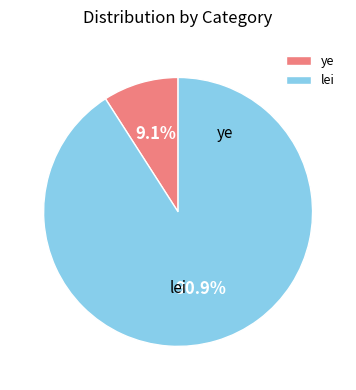

Which slice represents more than half of the pie?

lei